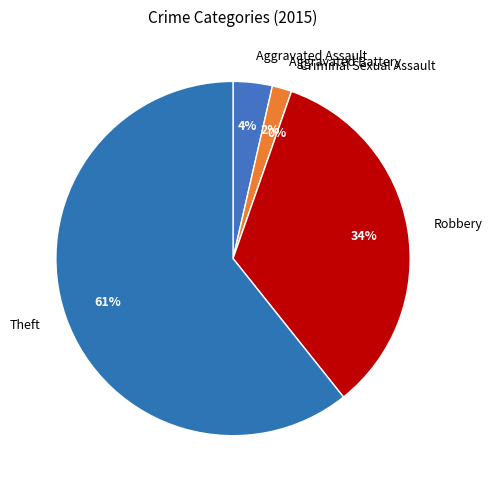

Count the number of slices in the pie.

5